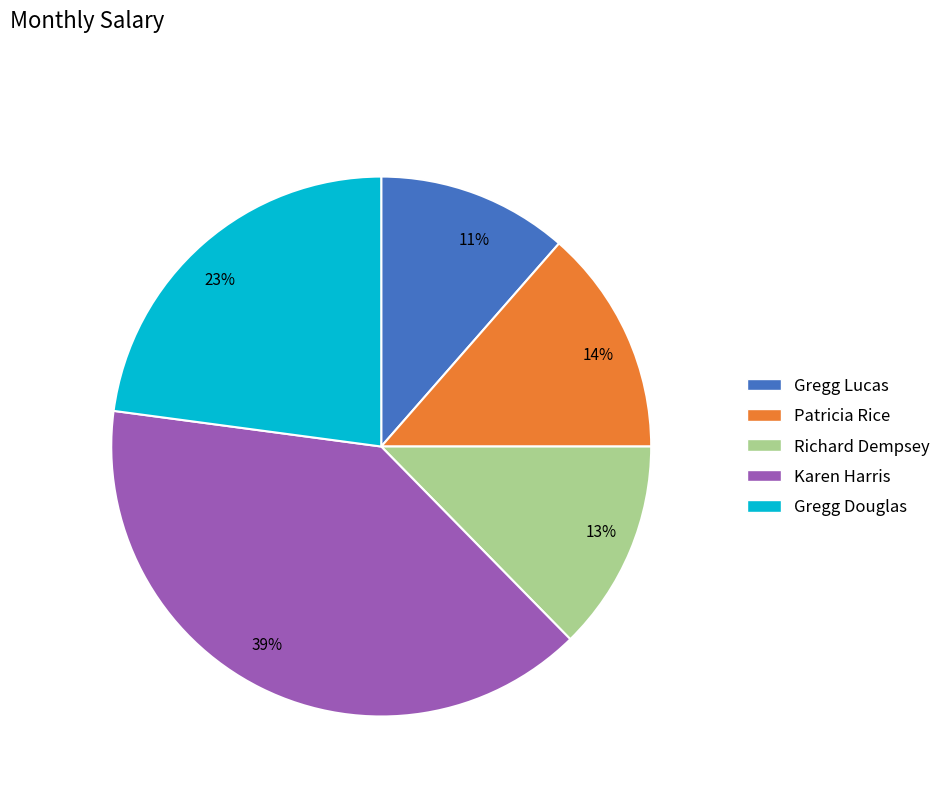

To the nearest percent, what is the average slice percentage?

20%